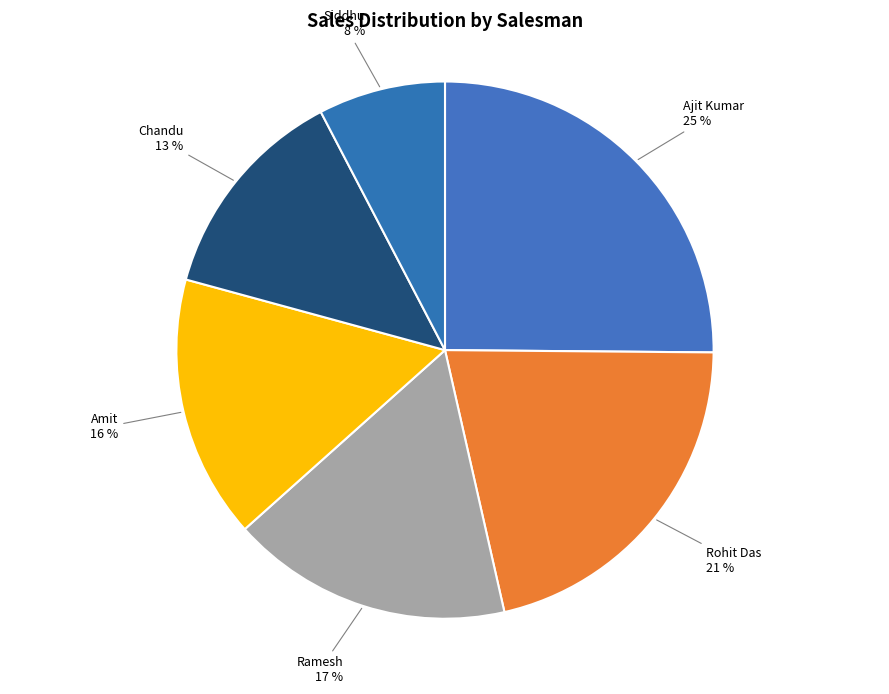

Which category has the smallest portion of the pie?

Siddhu